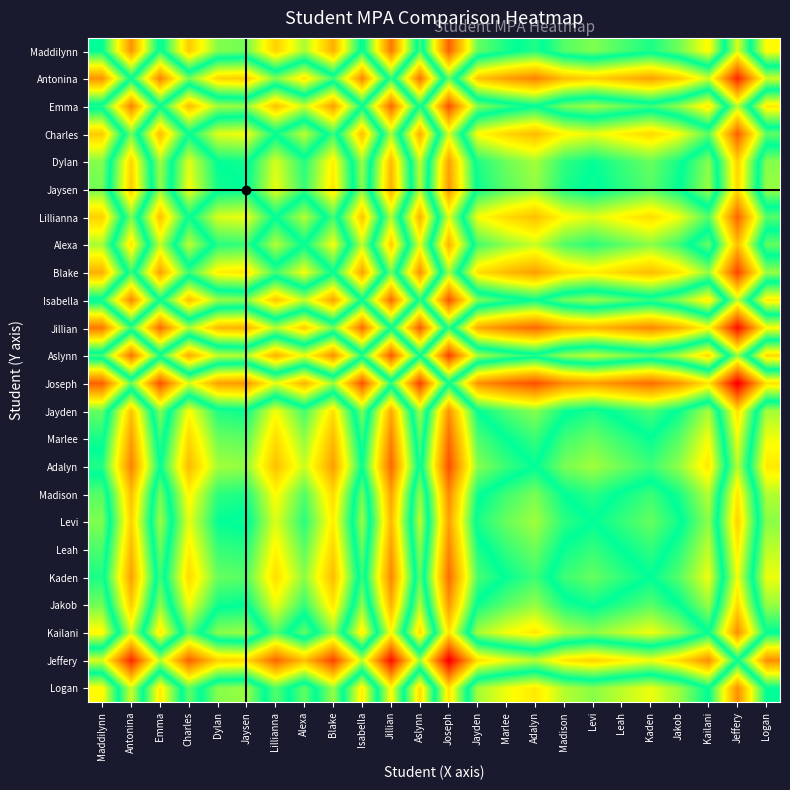

Which series has the largest total across all categories?

Jeffery